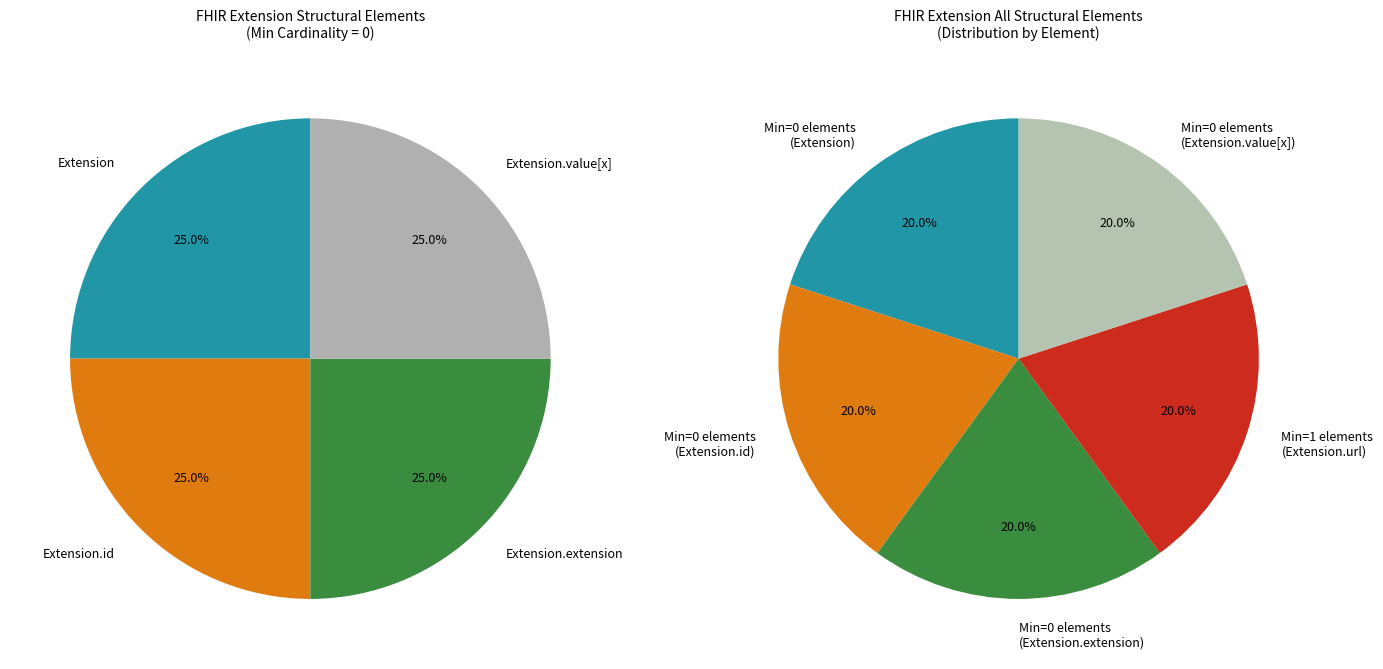

Is there any slice that represents more than half of the pie?

No